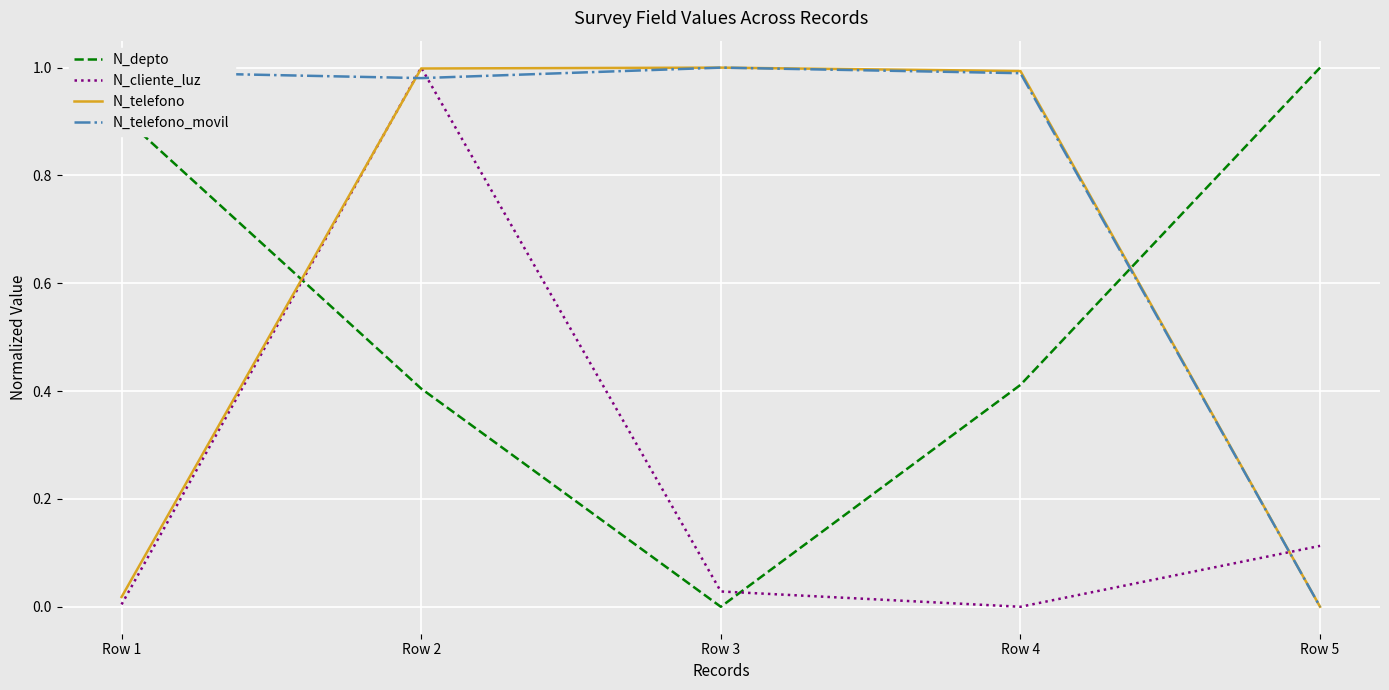

The N_cliente_luz series shows -0.5 at Row 4. True or false?

False